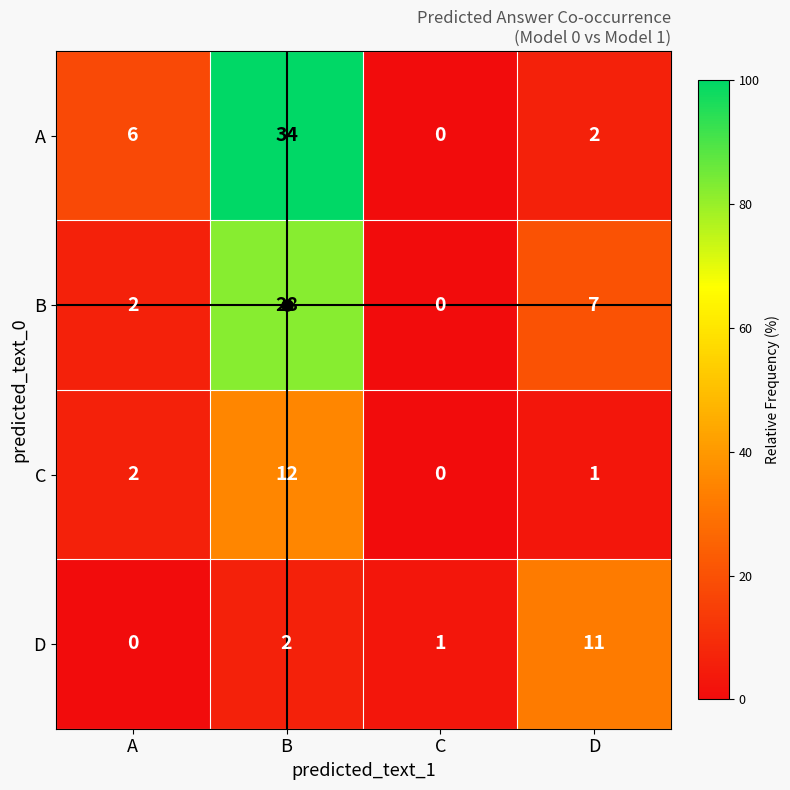

List the labels in order of B value, smallest first.

C, A, D, B